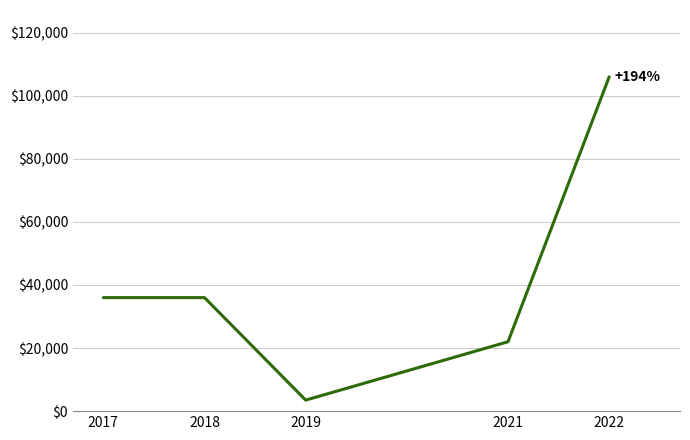

What is the difference between the maximum and minimum values?

102500